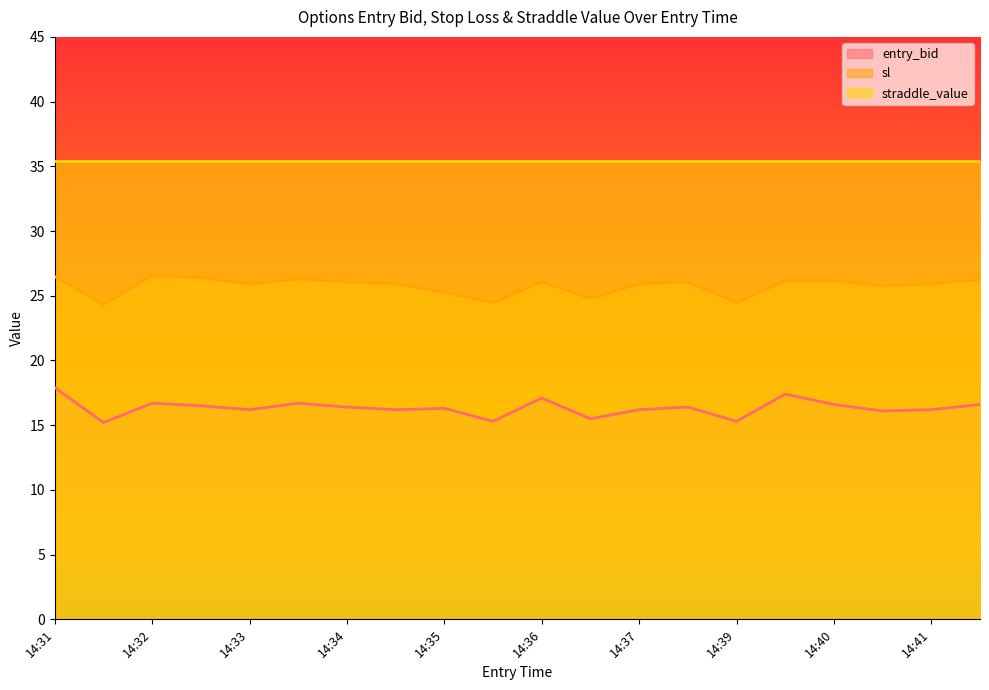

What is the difference between the second highest and minimum values in the sl series?

2.2